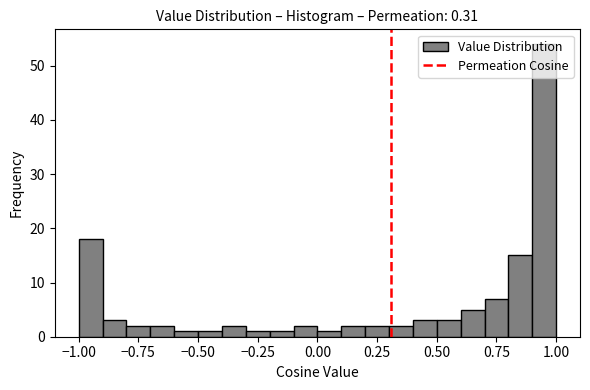

Read against the x-axis, roughly where is the centre of the tallest bar?

0.95